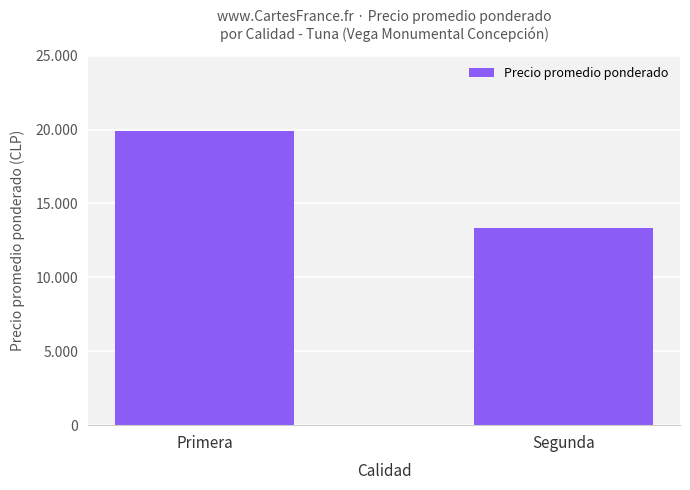

Which label corresponds to the largest value in the chart?

Primera